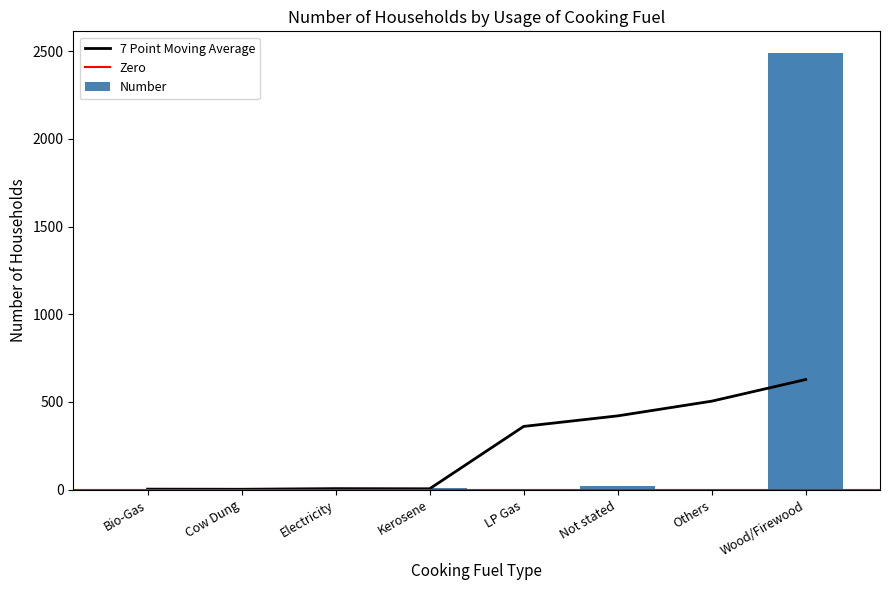

Between LP Gas and Wood/Firewood, which is larger?

Wood/Firewood